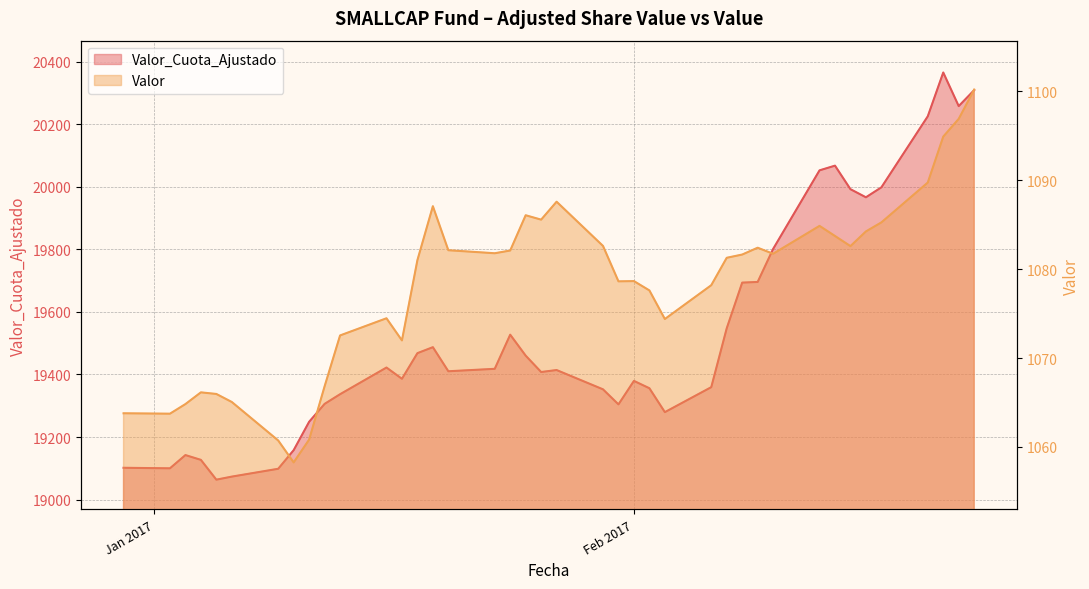

Which has a higher value, 2017-02-14 or 2017-02-09?

2017-02-14